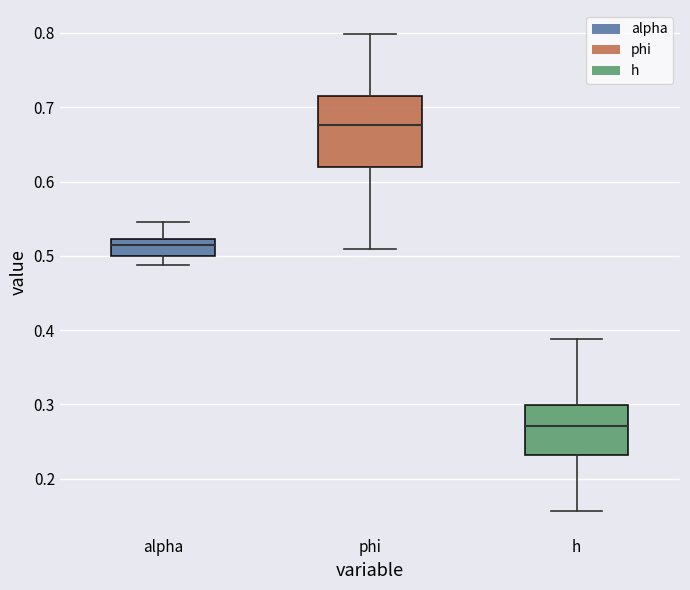

Reading left to right, read every box against the y-axis: the position of its median line, the range the box covers, and the ends of its whiskers. The values are not printed on the chart, so give them approximately, as read against the axis.

alpha: median 0.51, box 0.50 to 0.52, whiskers 0.49 to 0.55
phi: median 0.68, box 0.62 to 0.72, whiskers 0.51 to 0.80
h: median 0.27, box 0.23 to 0.30, whiskers 0.16 to 0.39